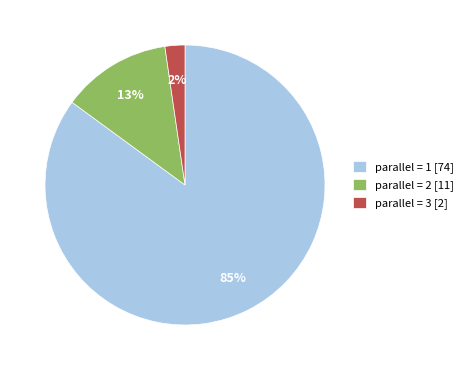

To the nearest percent, what is the difference between the largest and smallest slice percentages?

83%